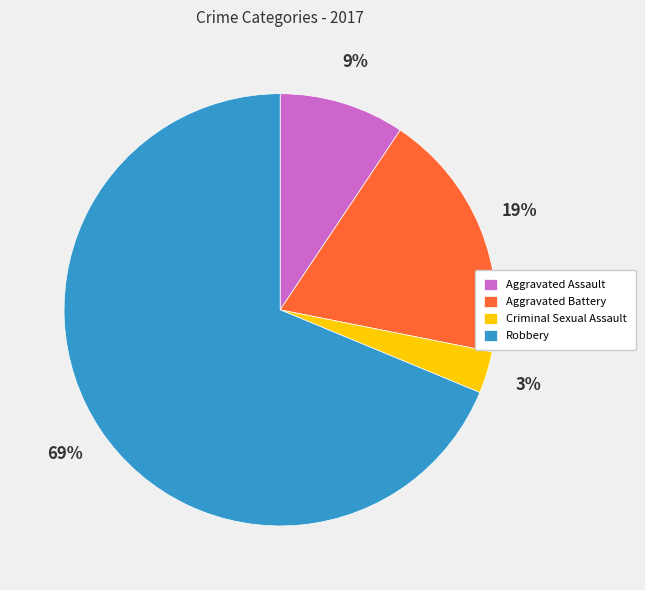

What is the majority slice?

Robbery